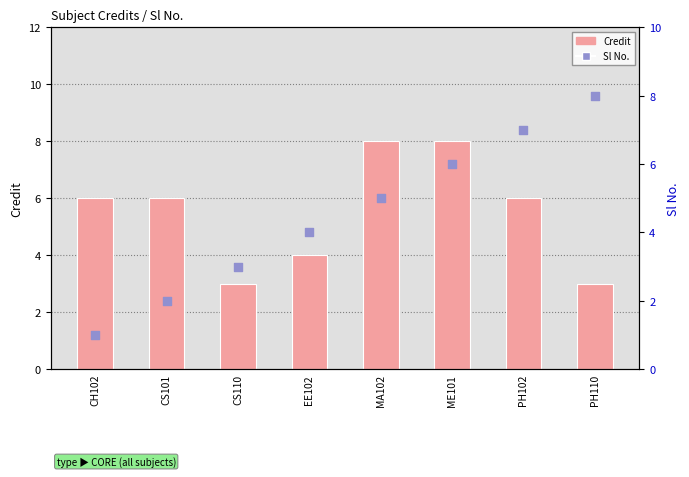

What are all the series names shown in the legend?

Credit, Sl No.